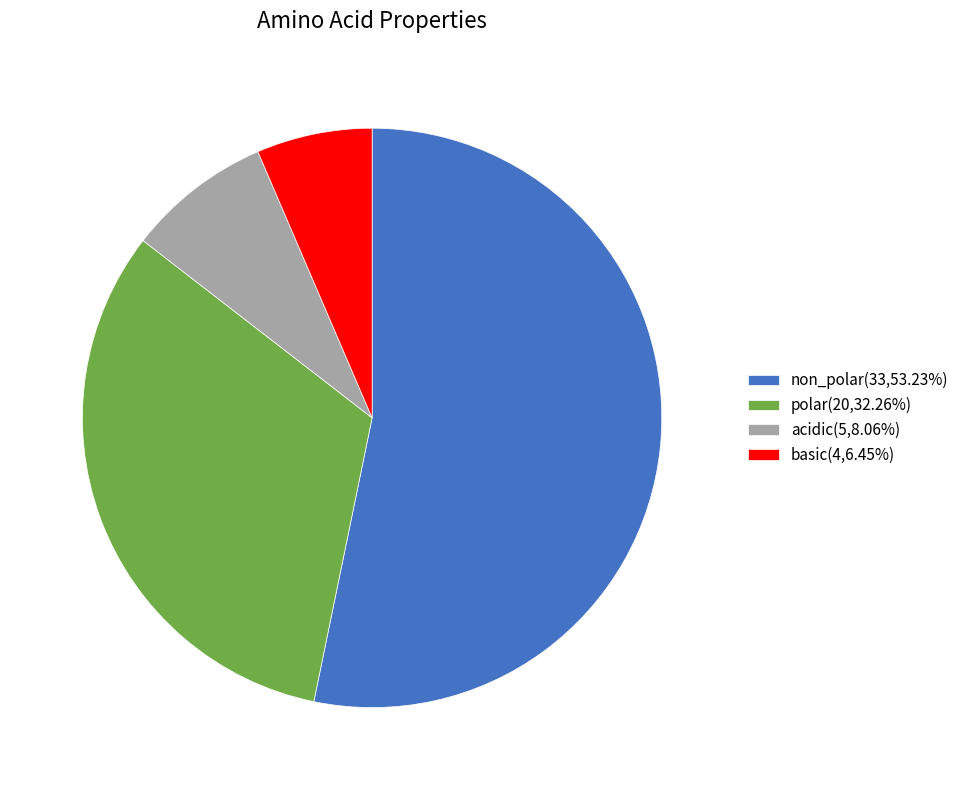

Do polar(20,32.26%) and basic(4,6.45%) together represent more than half of the pie?

No